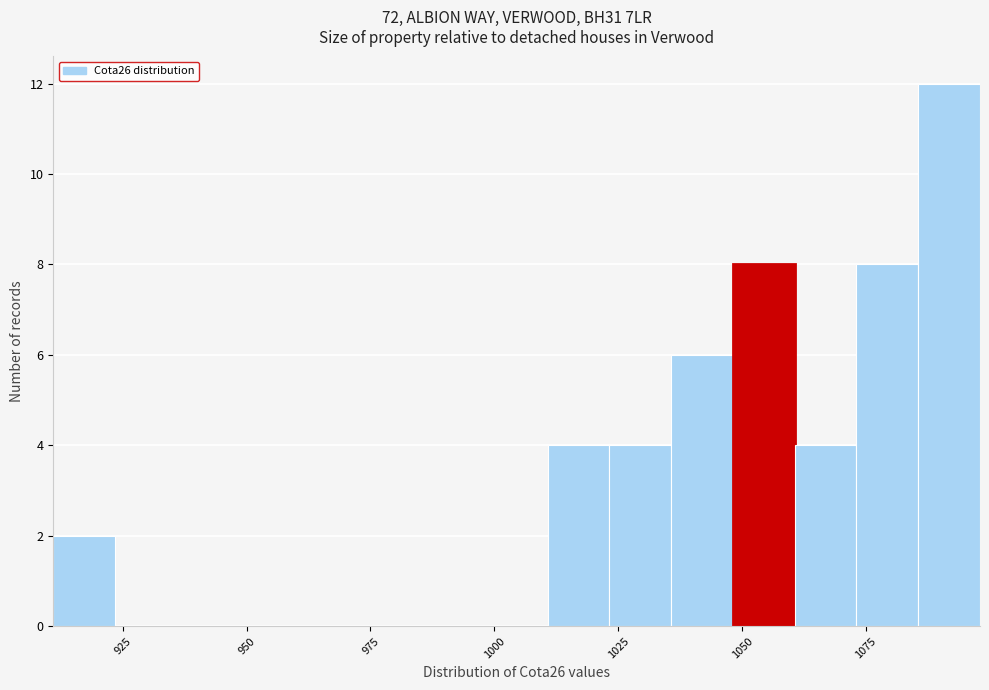

Read against the x-axis, roughly where is the centre of the tallest bar?

1090